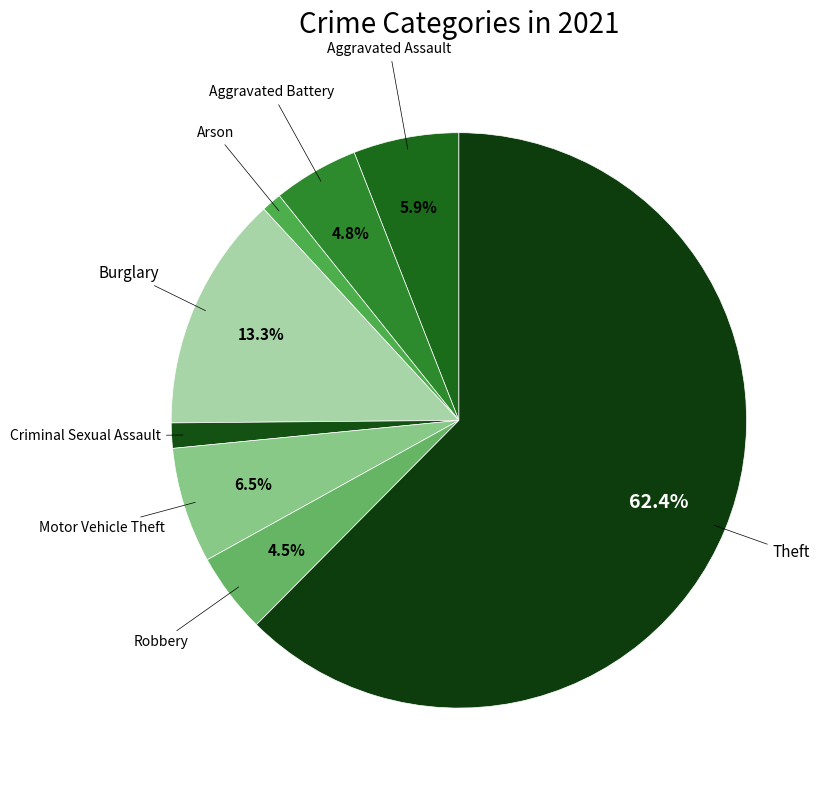

Is there any slice that represents more than half of the pie?

Yes